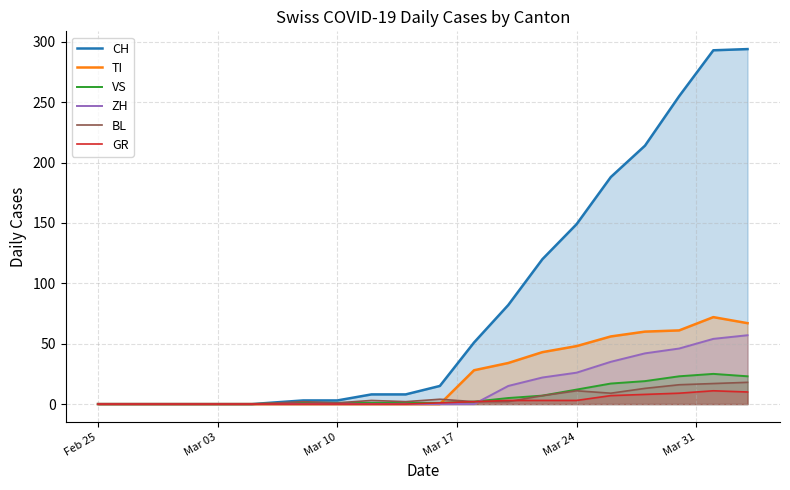

Reading left to right, list all the values displayed in this chart.

CH: 0	0	0	0	3	3	8	8	15	51	82	120	149	188	214	255	293	294
GR: 0	0	0	0	0	0	0	0	1	2	3	3	3	7	8	9	11	10
VS: 0	0	0	0	1	1	1	1	1	2	5	7	12	17	19	23	25	23
BL: 0	0	0	0	2	1	3	2	4	2	2	7	11	9	13	16	17	18
TI: 0	0	0	0	0	0	0	0	0	28	34	43	48	56	60	61	72	67
ZH: 0	0	0	0	0	0	0	0	0	0	15	22	26	35	42	46	54	57